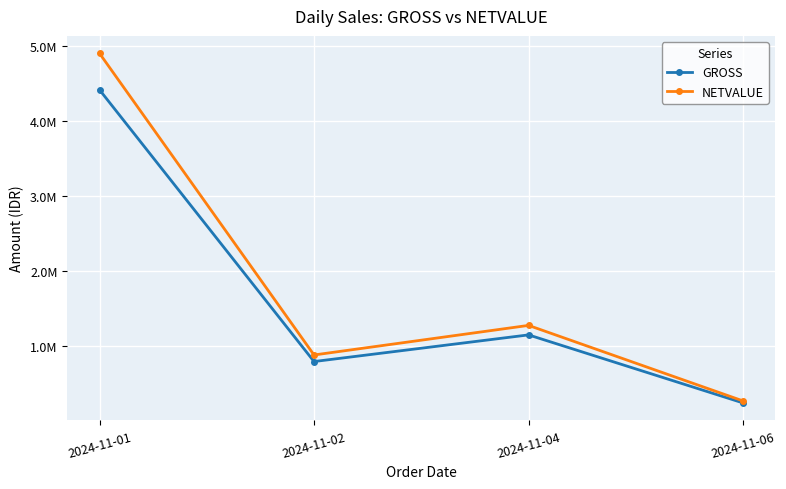

Reading left to right, what are all the values shown in this chart?

GROSS: 2024-11-01=4413600.0	2024-11-02=793530.0	2024-11-04=1148574.0	2024-11-06=242160.0
NETVALUE: 2024-11-01=4899355.9	2024-11-02=881035.3	2024-11-04=1275097.1	2024-11-06=268797.6